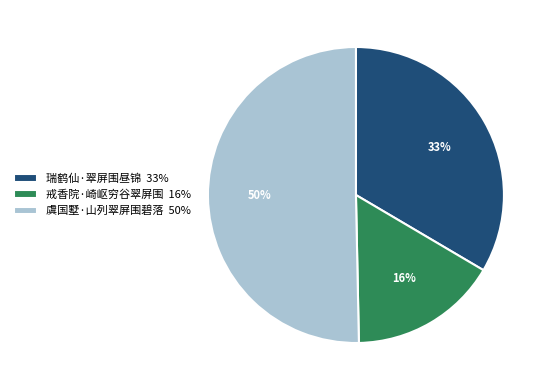

To the nearest percent, what is the difference between the 虞国墅·山列翠屏围碧落 and 戒香院·崎岖穷谷翠屏围 slice percentages?

34%